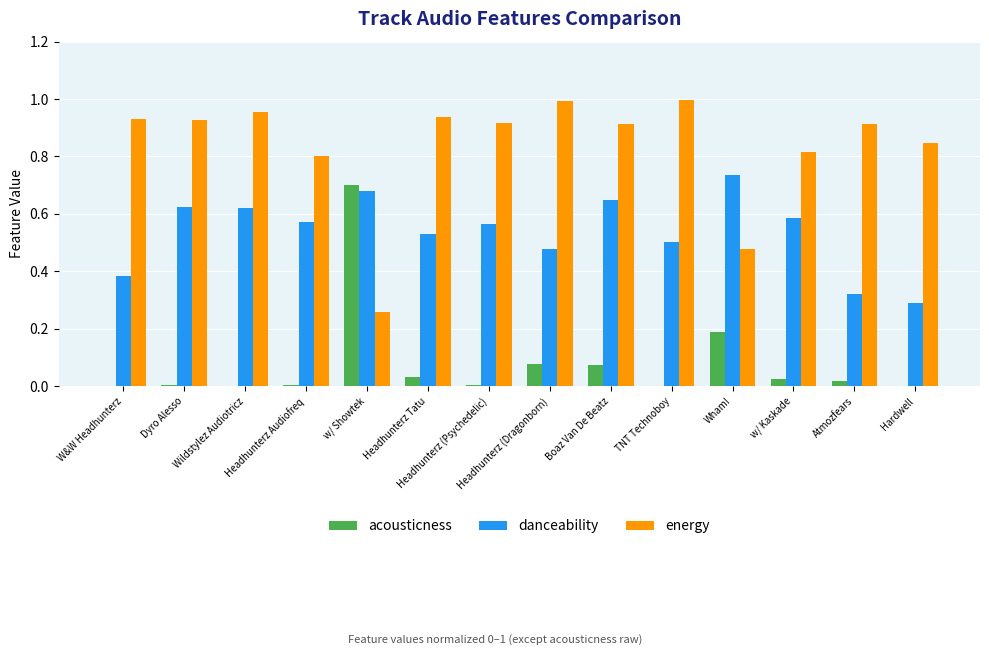

What is the total value across all series at Wildstylez Audiotricz?

1.6